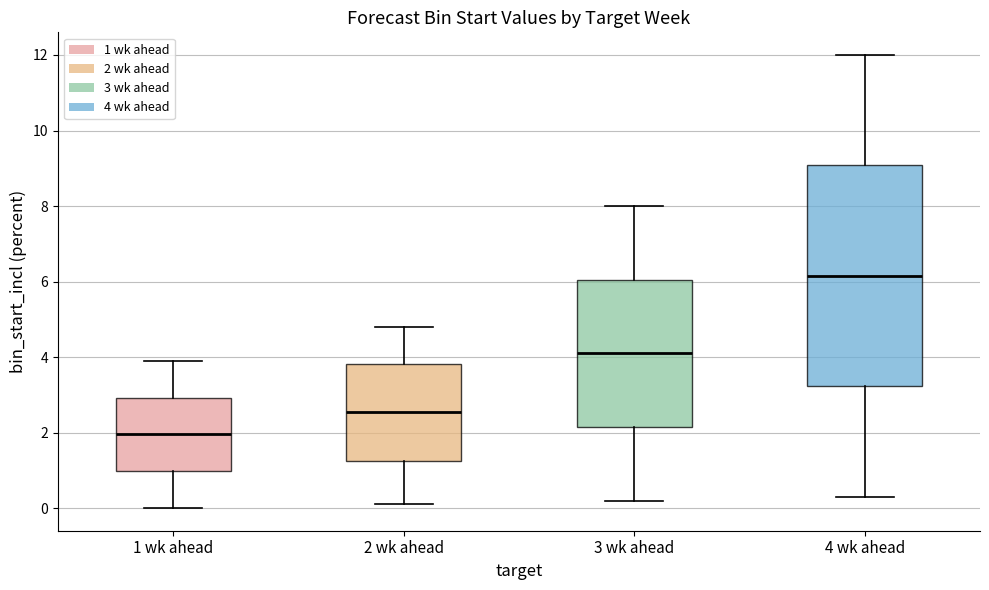

Which box is the tallest, from its lower edge to its upper edge?

4 wk ahead